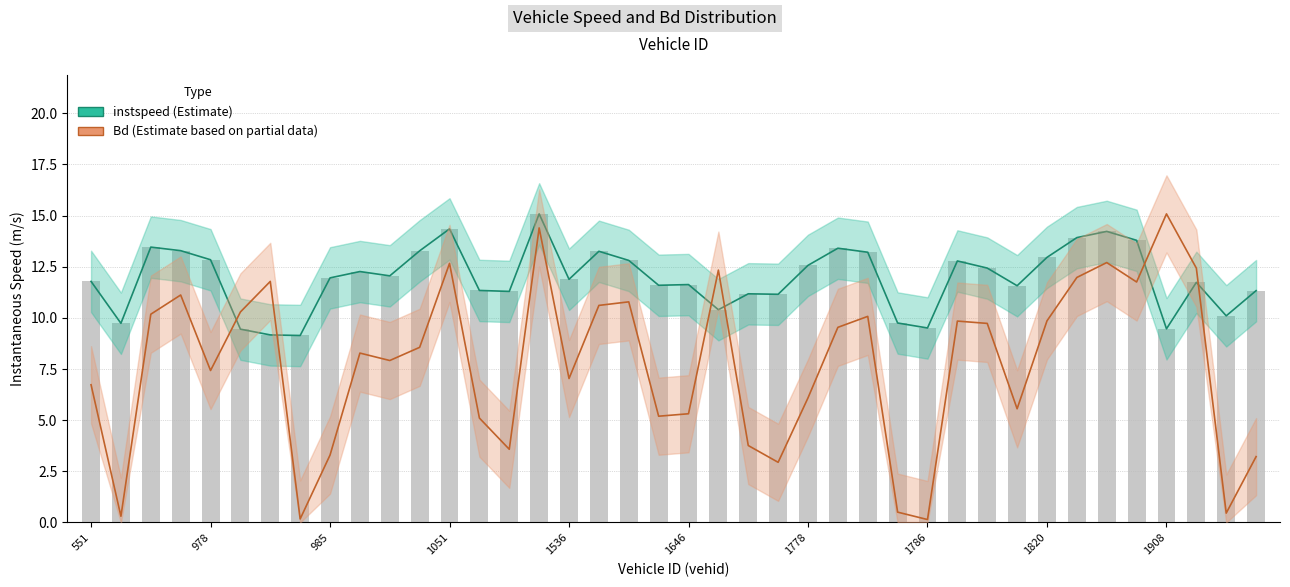

Count the number of categories in the chart.

40